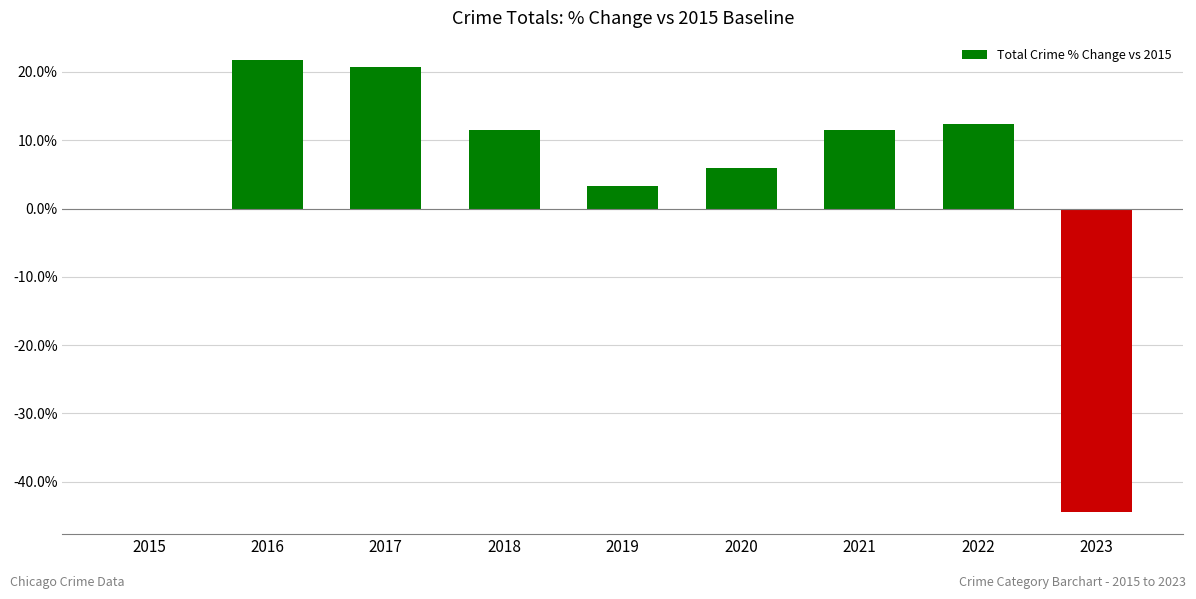

What is the difference between the values at 2022 and 2021?

0.9